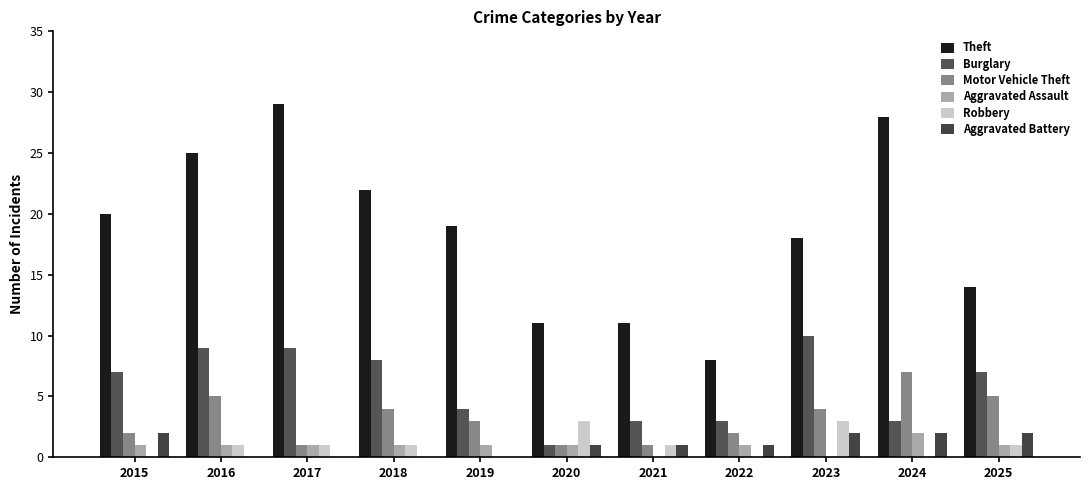

Are the bars horizontal?

No